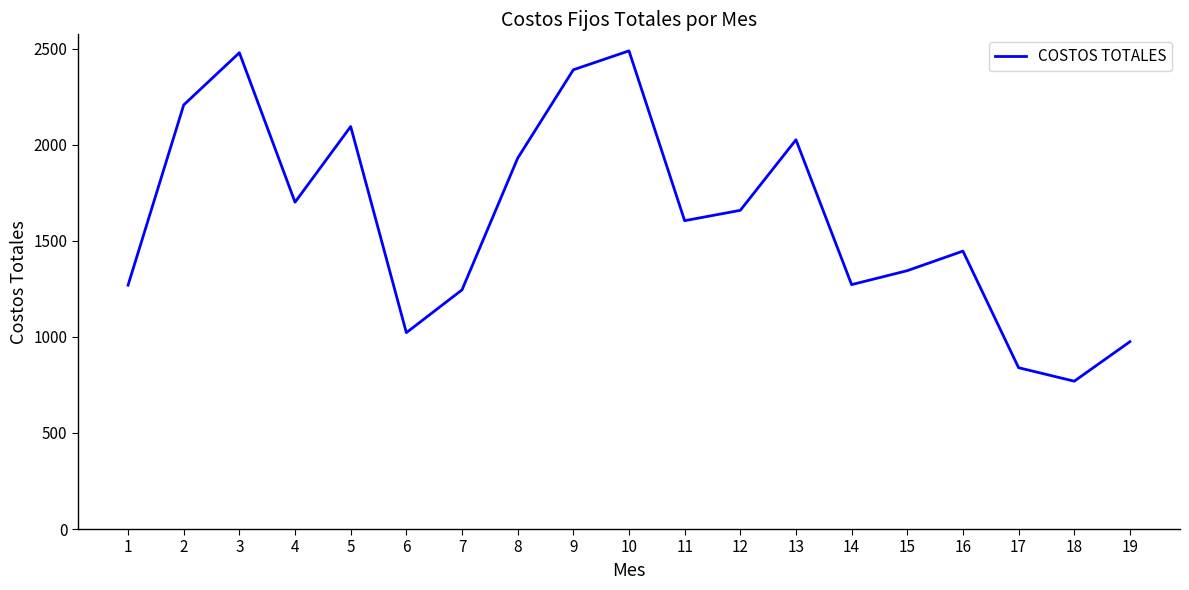

The chart shows a value of 1454.6 at 6. True or false?

False